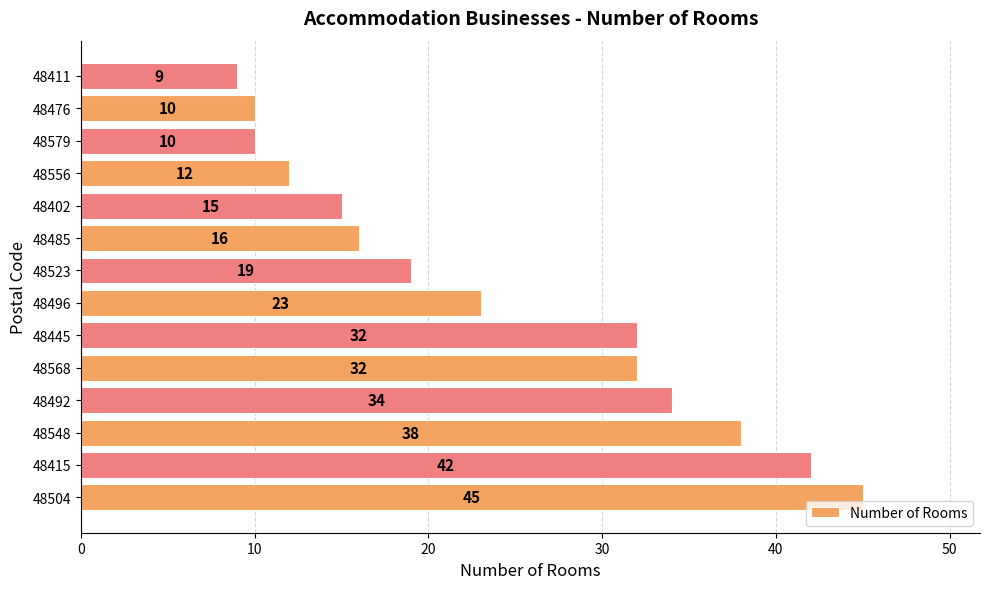

What is the maximum value shown in the chart?

45